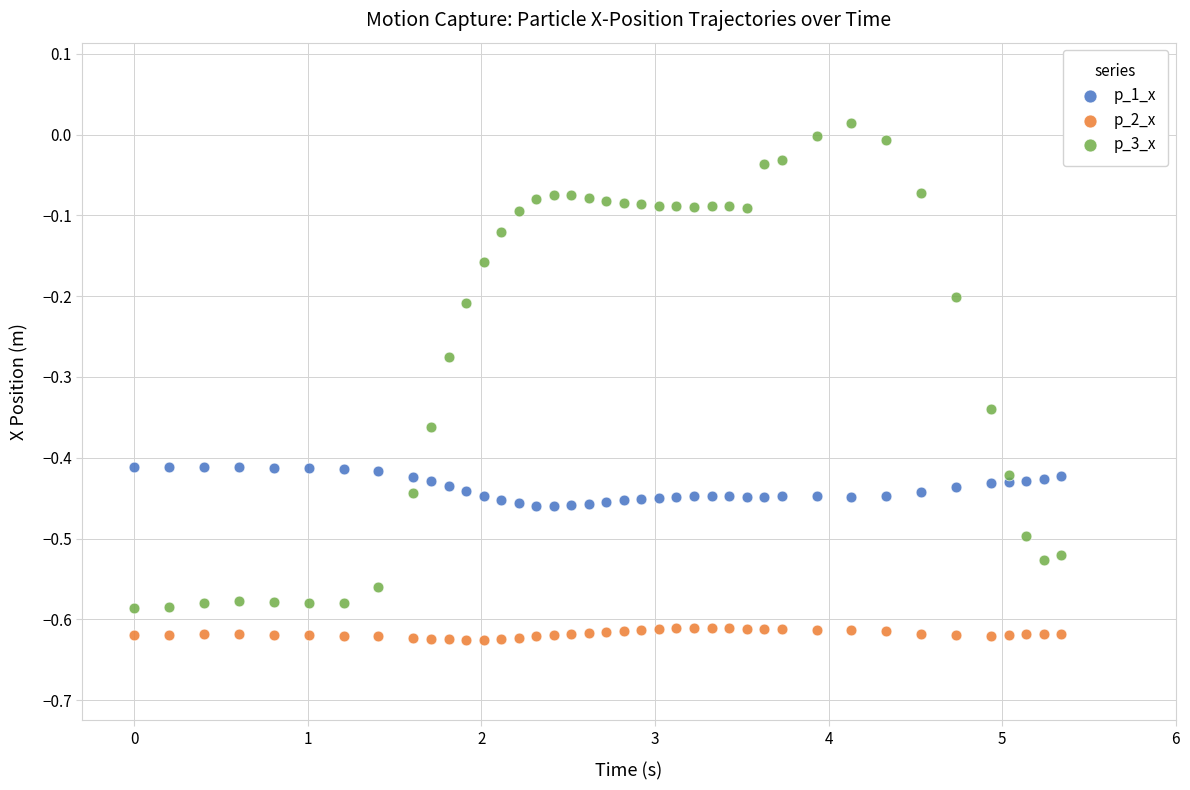

Which series contains the highest Y value?

p_3_x